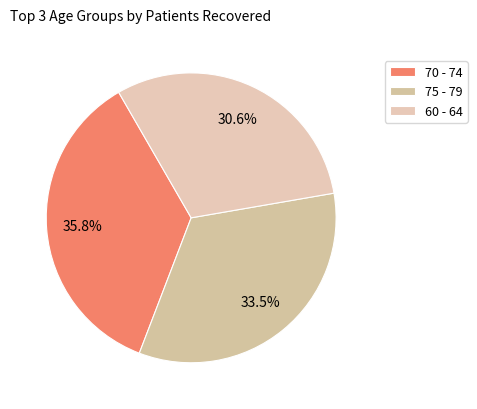

Which has a higher value, 75 - 79 or 60 - 64?

75 - 79